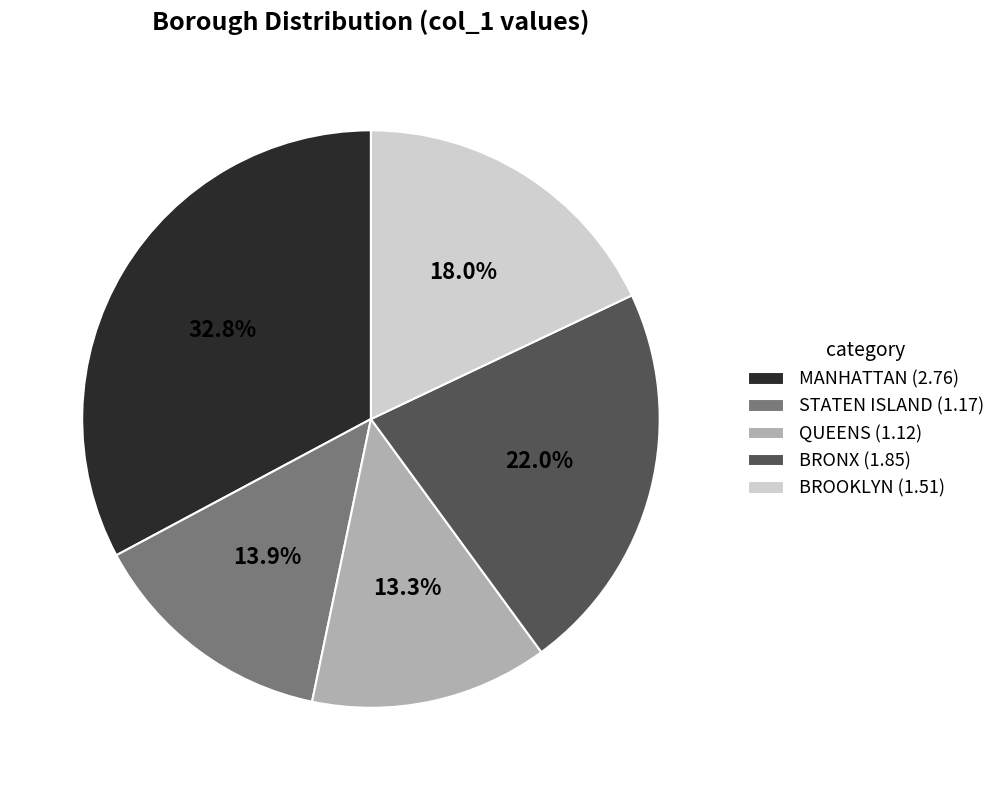

Does any single category account for the majority?

No